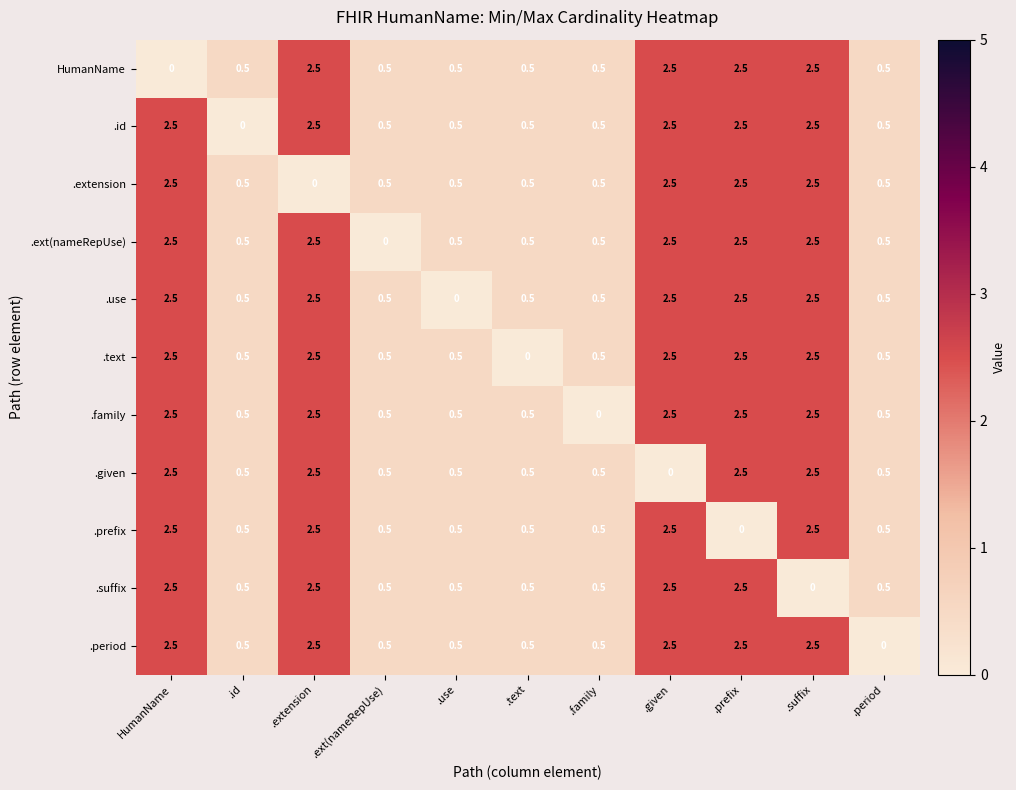

What is the difference between the highest and lowest values at .suffix?

2.5